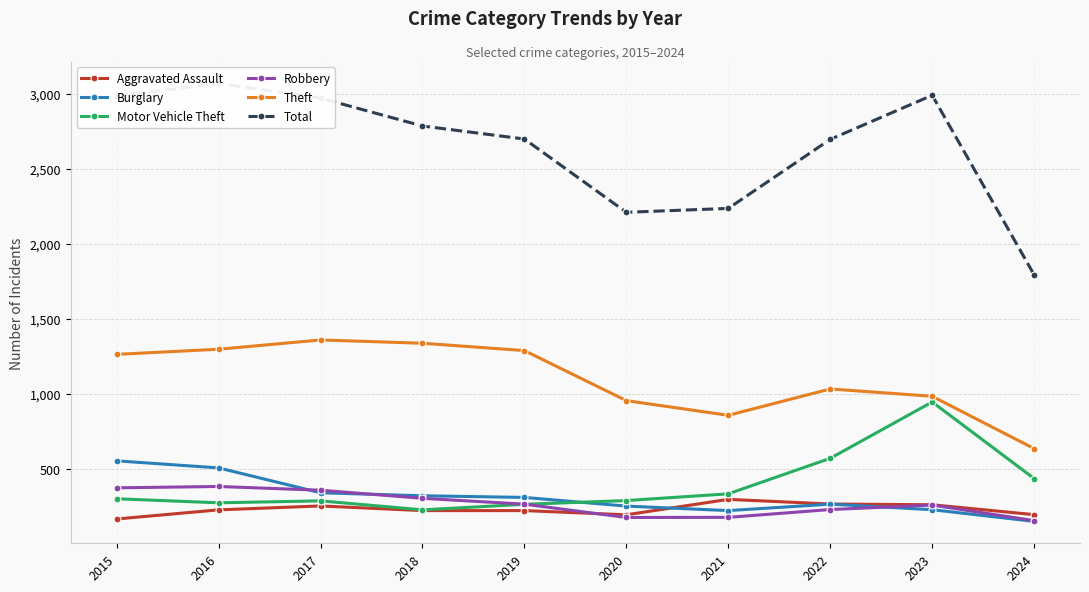

Which series changed the most between 2017 and 2022?

Theft